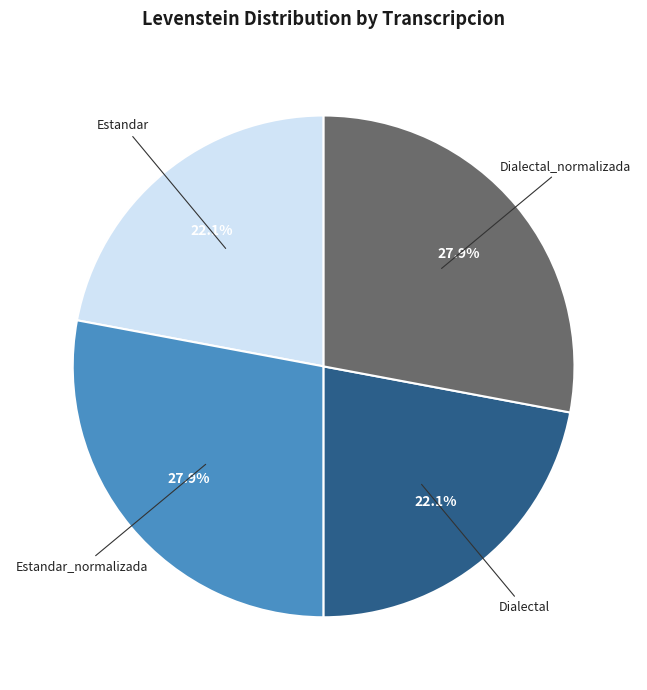

Is there a majority slice in this chart?

No